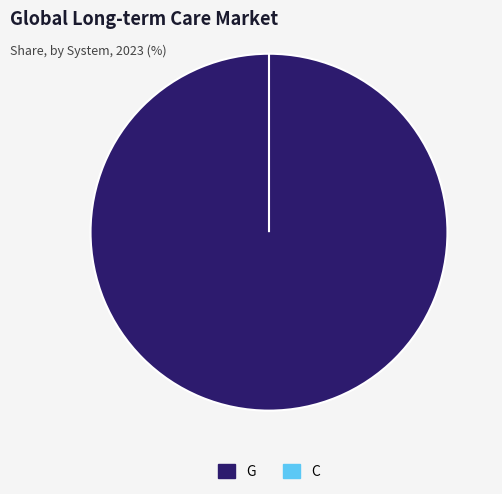

Which category has the biggest portion of the pie?

G